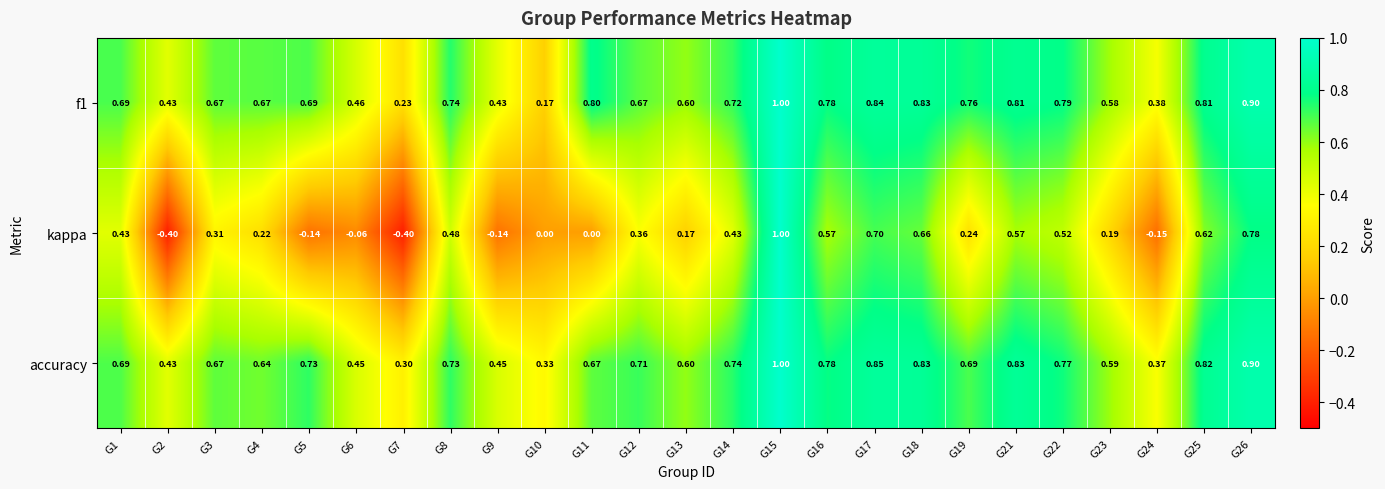

Which series has the largest range (max minus min)?

kappa